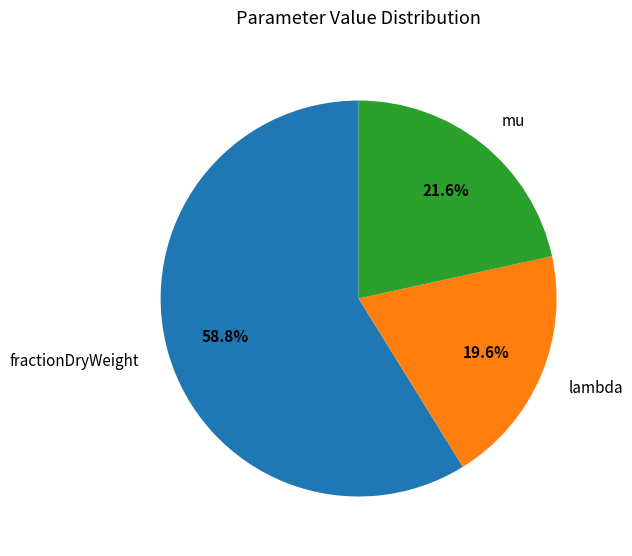

Which category has the smallest portion of the pie?

lambda